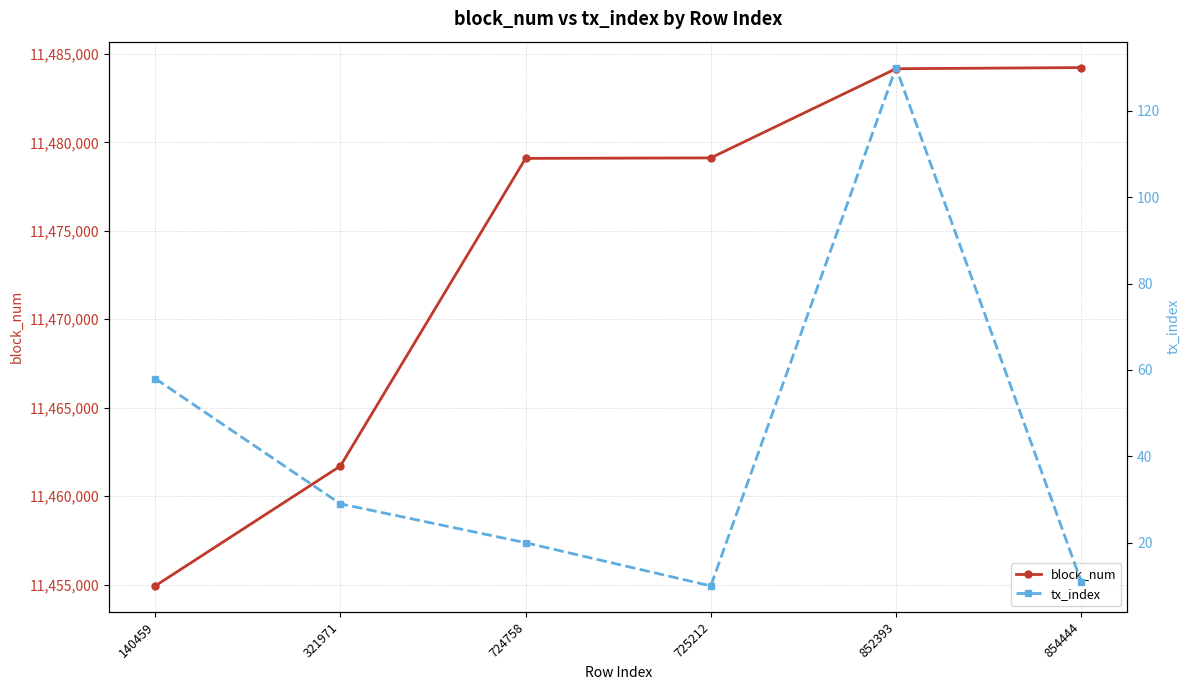

Is it true that tx_index equals 130 at 852393?

True